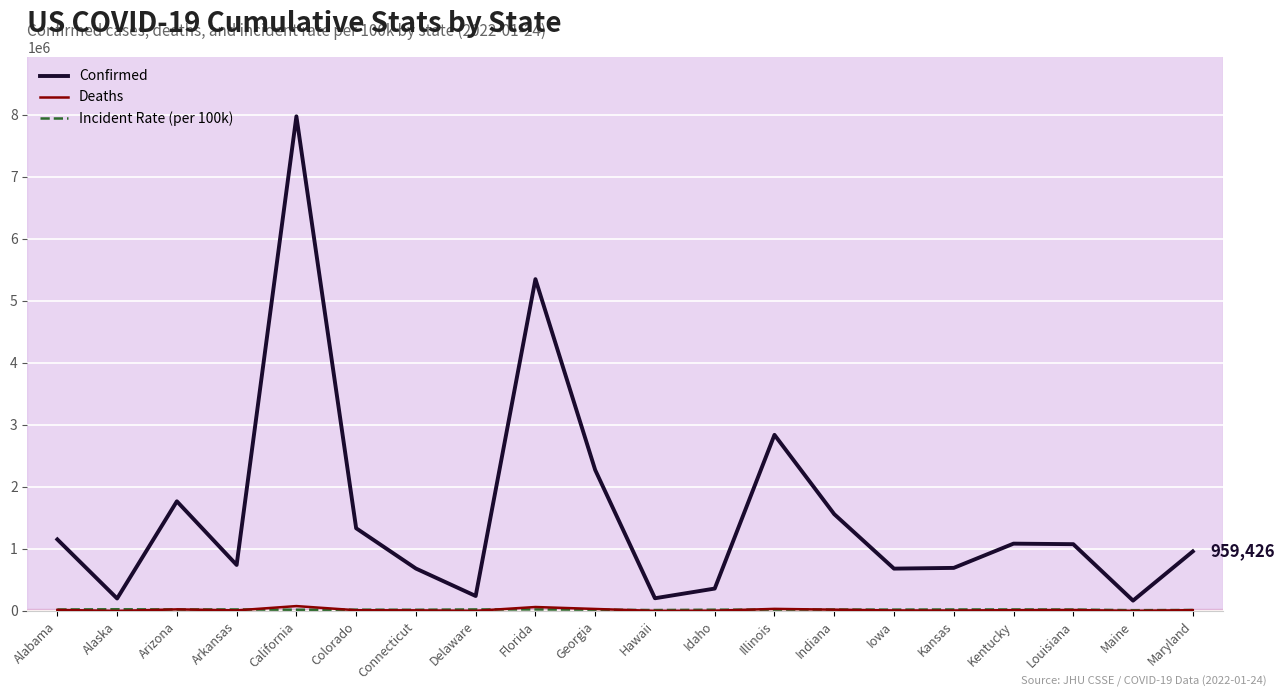

Between Arizona and Connecticut, which series saw the biggest shift?

Confirmed